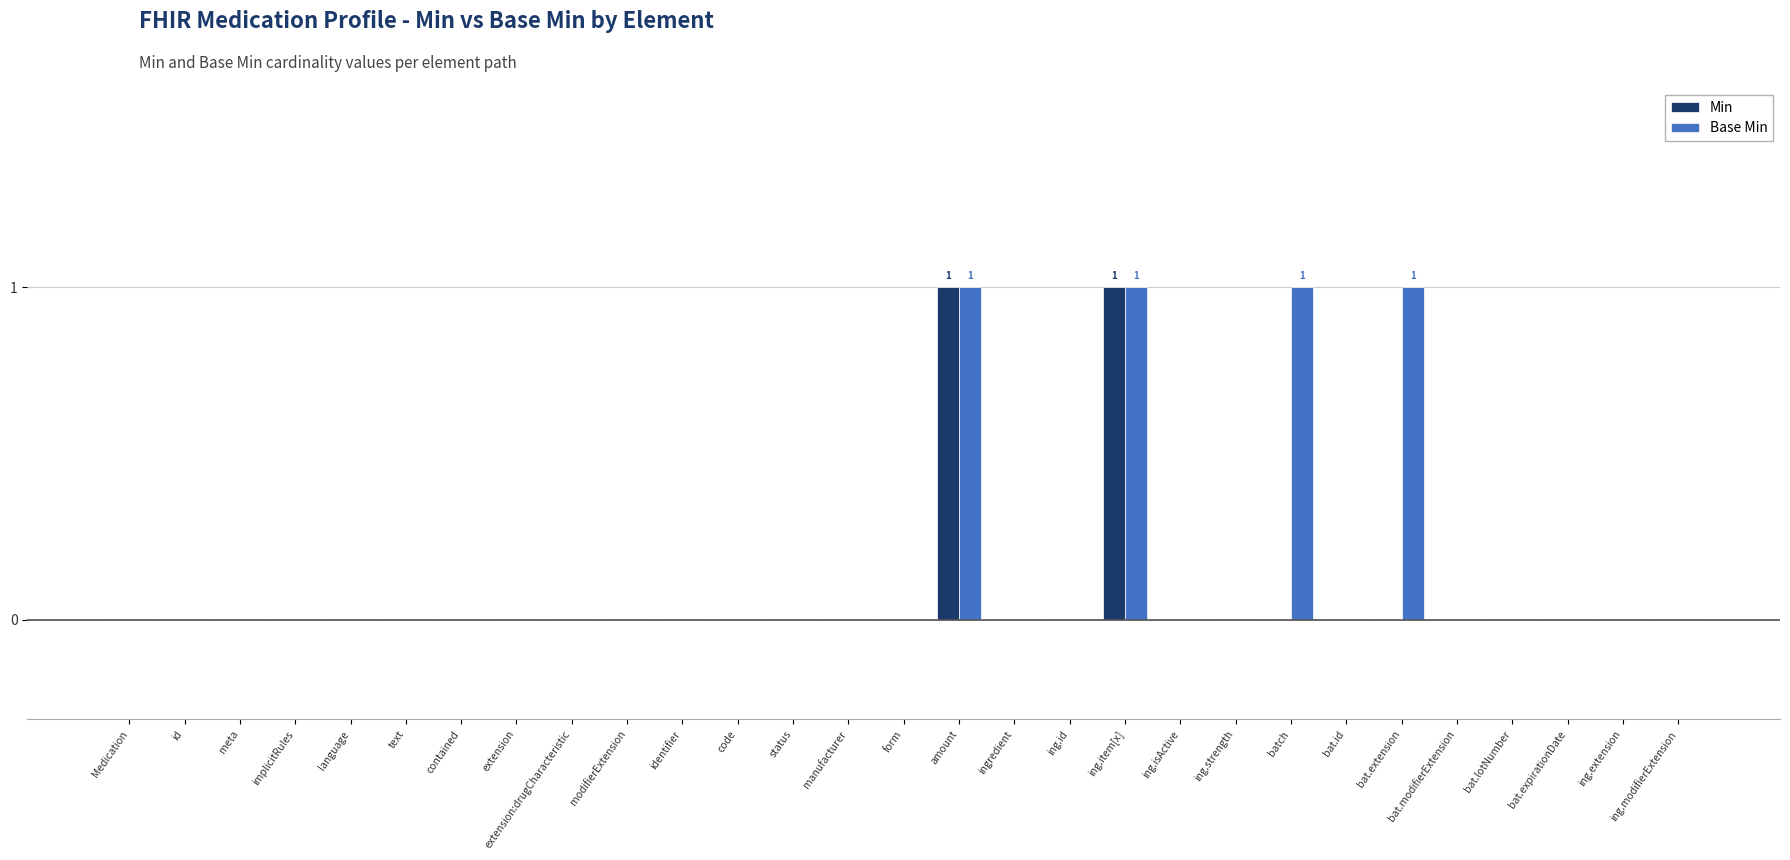

Reading left to right, transcribe all the data shown in this chart.

Min: Medication=0	id=0	meta=0	implicitRules=0	language=0	text=0	contained=0	extension=0	extension:drugCharacteristic=0	modifierExtension=0	identifier=0	code=0	status=0	manufacturer=0	form=0	amount=1	ingredient=0	ing.id=0	ing.item[x]=1	ing.isActive=0	ing.strength=0	batch=0	bat.id=0	bat.extension=0	bat.modifierExtension=0	bat.lotNumber=0	bat.expirationDate=0	ing.extension=0	ing.modifierExtension=0
Base Min: Medication=0	id=0	meta=0	implicitRules=0	language=0	text=0	contained=0	extension=0	extension:drugCharacteristic=0	modifierExtension=0	identifier=0	code=0	status=0	manufacturer=0	form=0	amount=1	ingredient=0	ing.id=0	ing.item[x]=1	ing.isActive=0	ing.strength=0	batch=1	bat.id=0	bat.extension=1	bat.modifierExtension=0	bat.lotNumber=0	bat.expirationDate=0	ing.extension=0	ing.modifierExtension=0